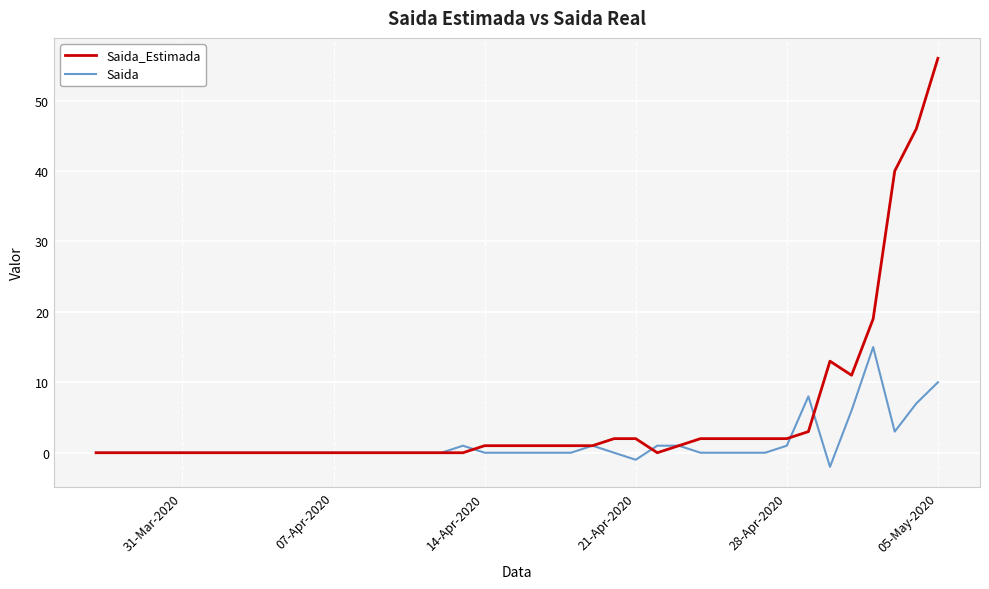

What is the difference between the maximum and minimum values in the Saida_Estimada series?

56